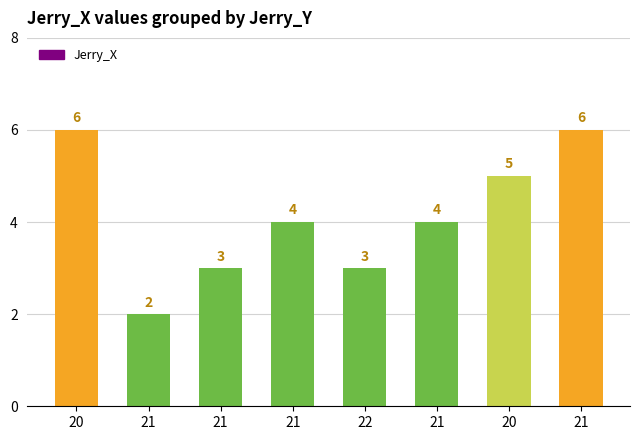

How many series are shown in this chart?

1